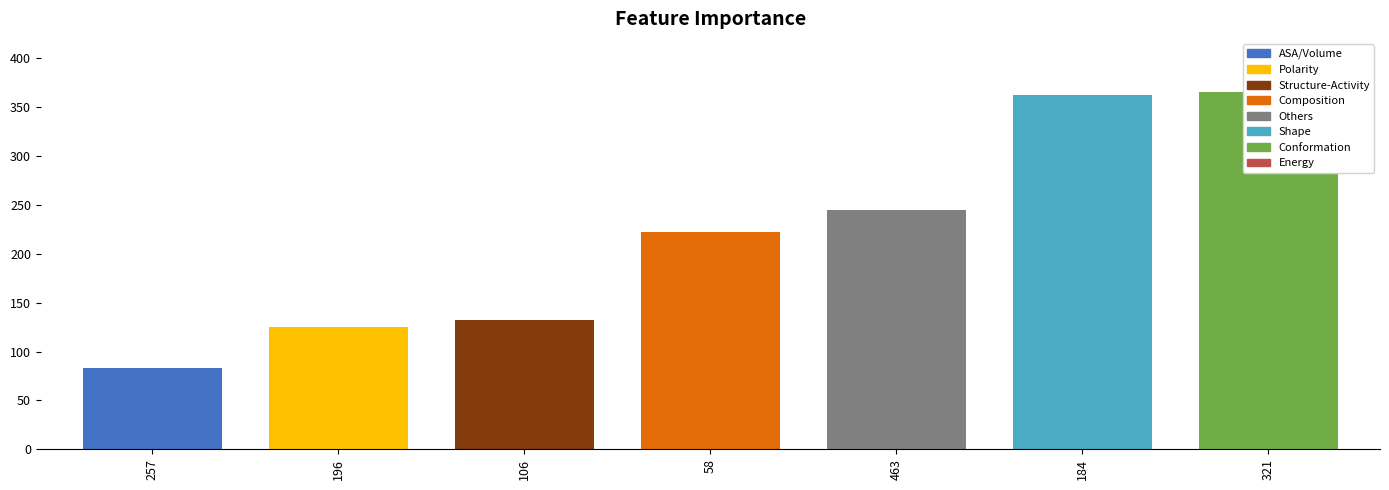

Are the bars horizontal?

No